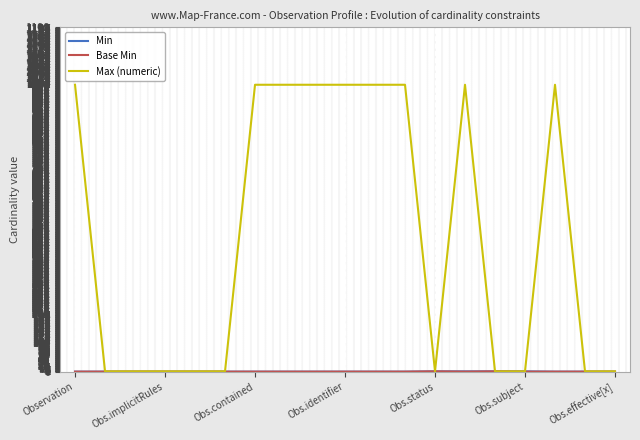

Does the chart have visible grid lines?

Yes